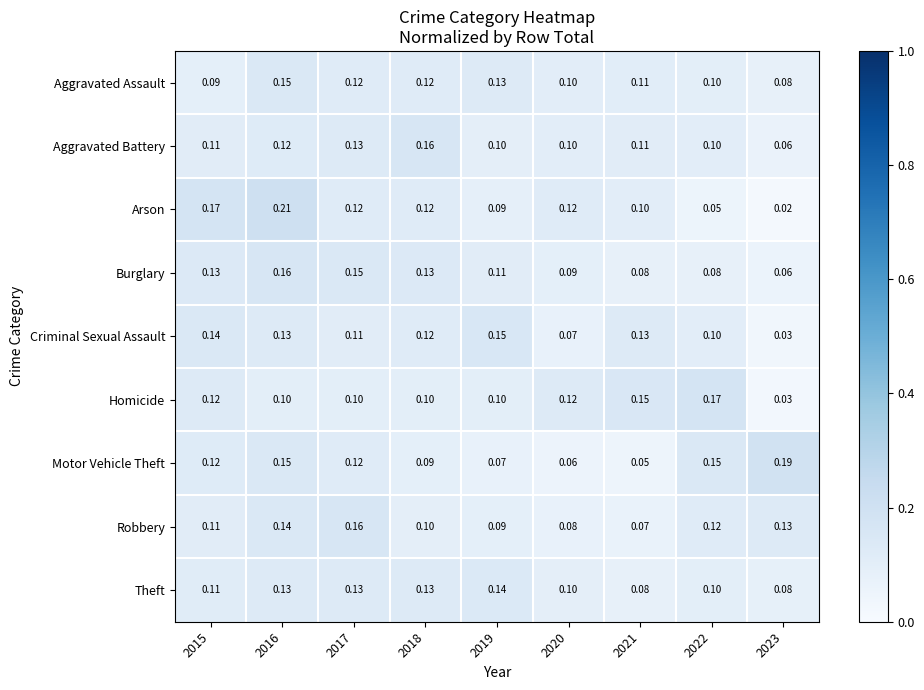

Is the value of Motor Vehicle Theft at 2017 greater than the value of Aggravated Assault at 2016?

No